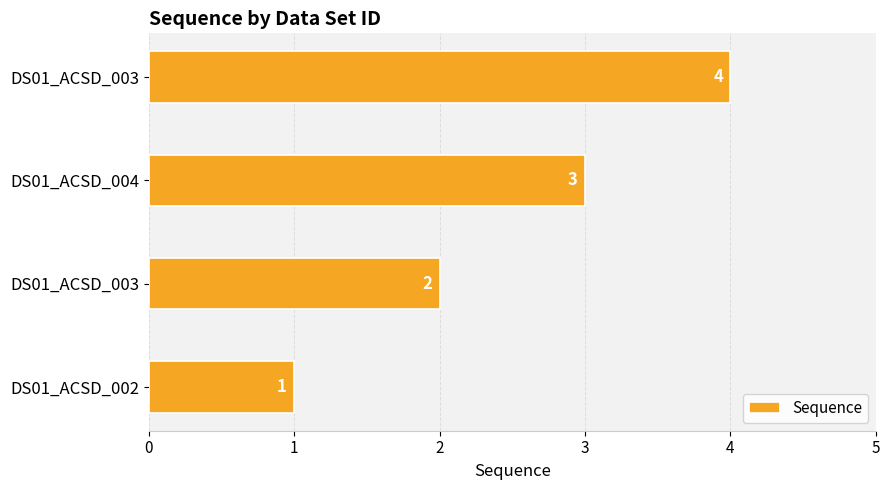

How many data points does each series have?

4